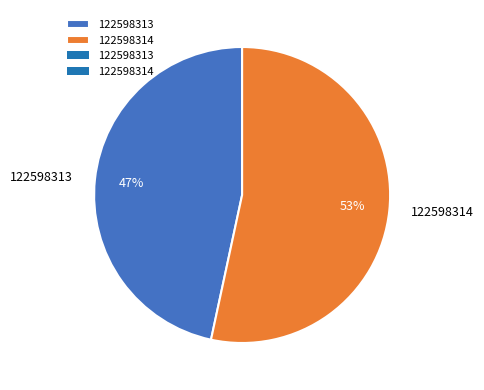

Rank the categories by value from highest to lowest.

122598314, 122598313